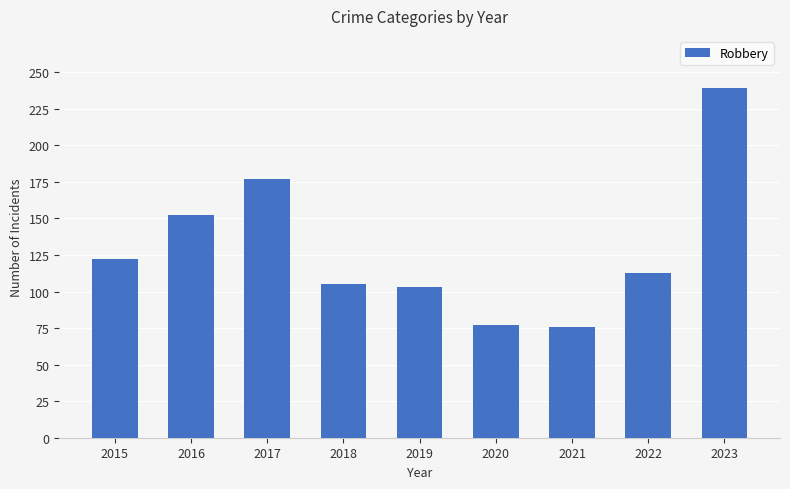

What is the sum of all values?

1164